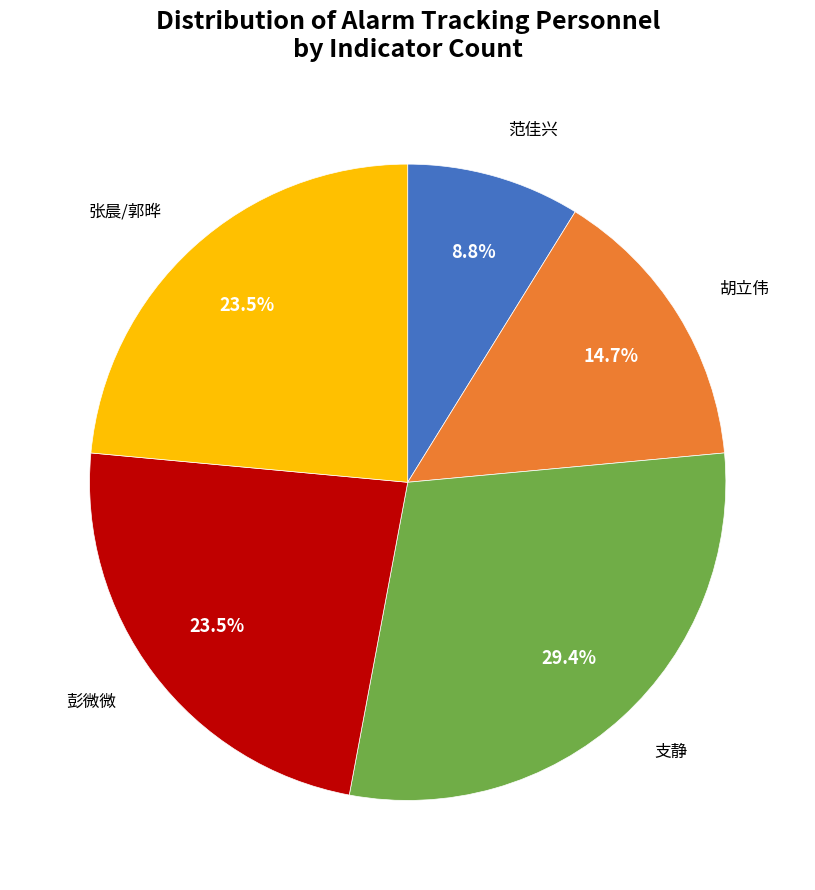

Is there any slice that represents more than half of the pie?

No